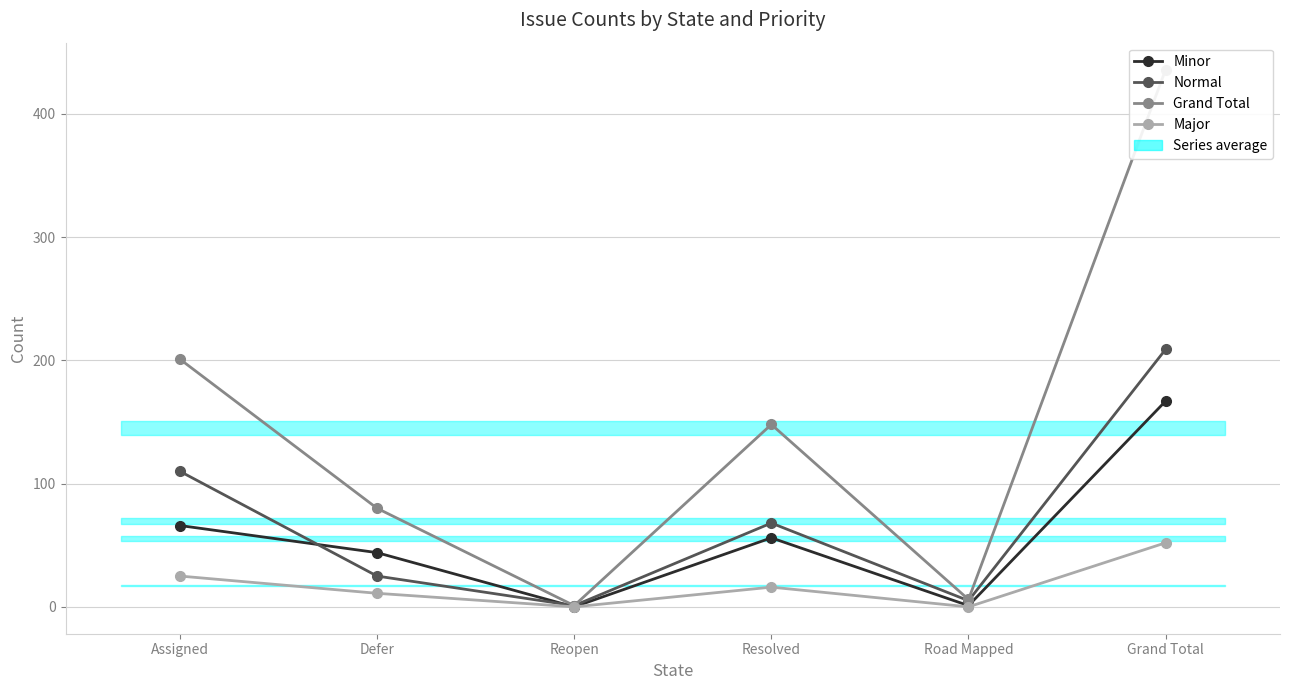

Reading left to right, what are all the values shown in this chart?

Minor: 66	44	0	56	1	167
Normal: 110	25	1	68	5	209
Grand Total: 201	80	1	148	6	436
Major: 25	11	0	16	0	52